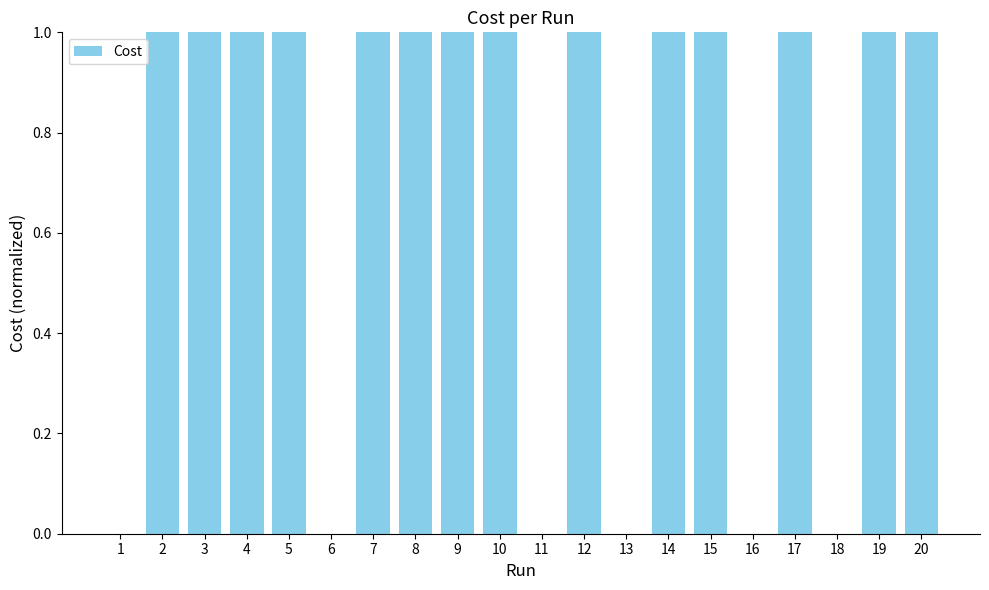

What is the maximum value shown in the chart?

1.0